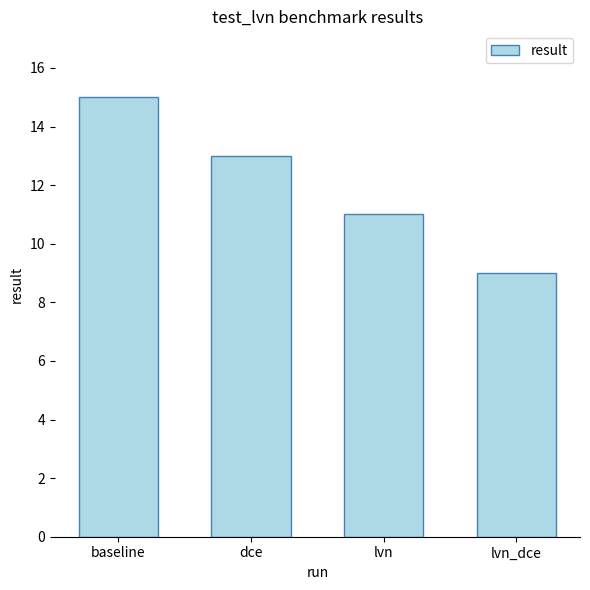

At which label does the data first exceed 13?

baseline